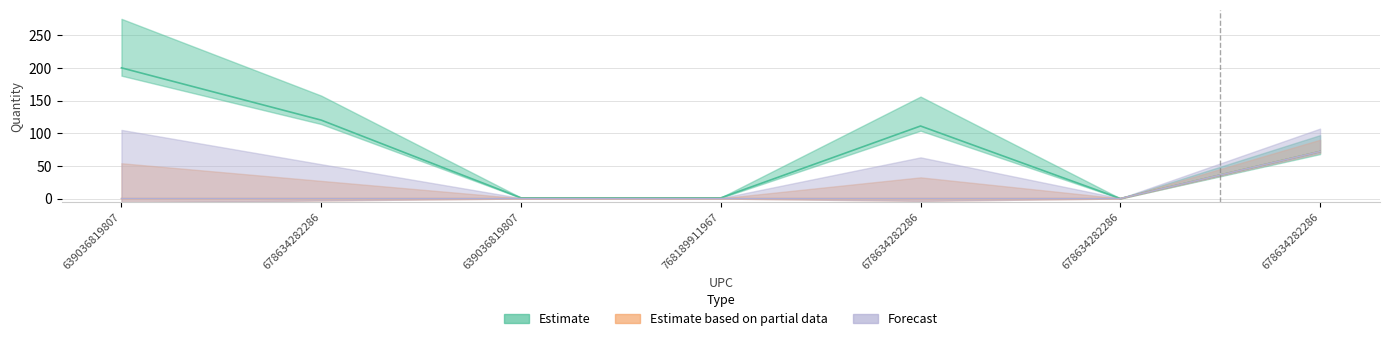

True or false: Estimate based on partial data and Forecast cross at least once.

False